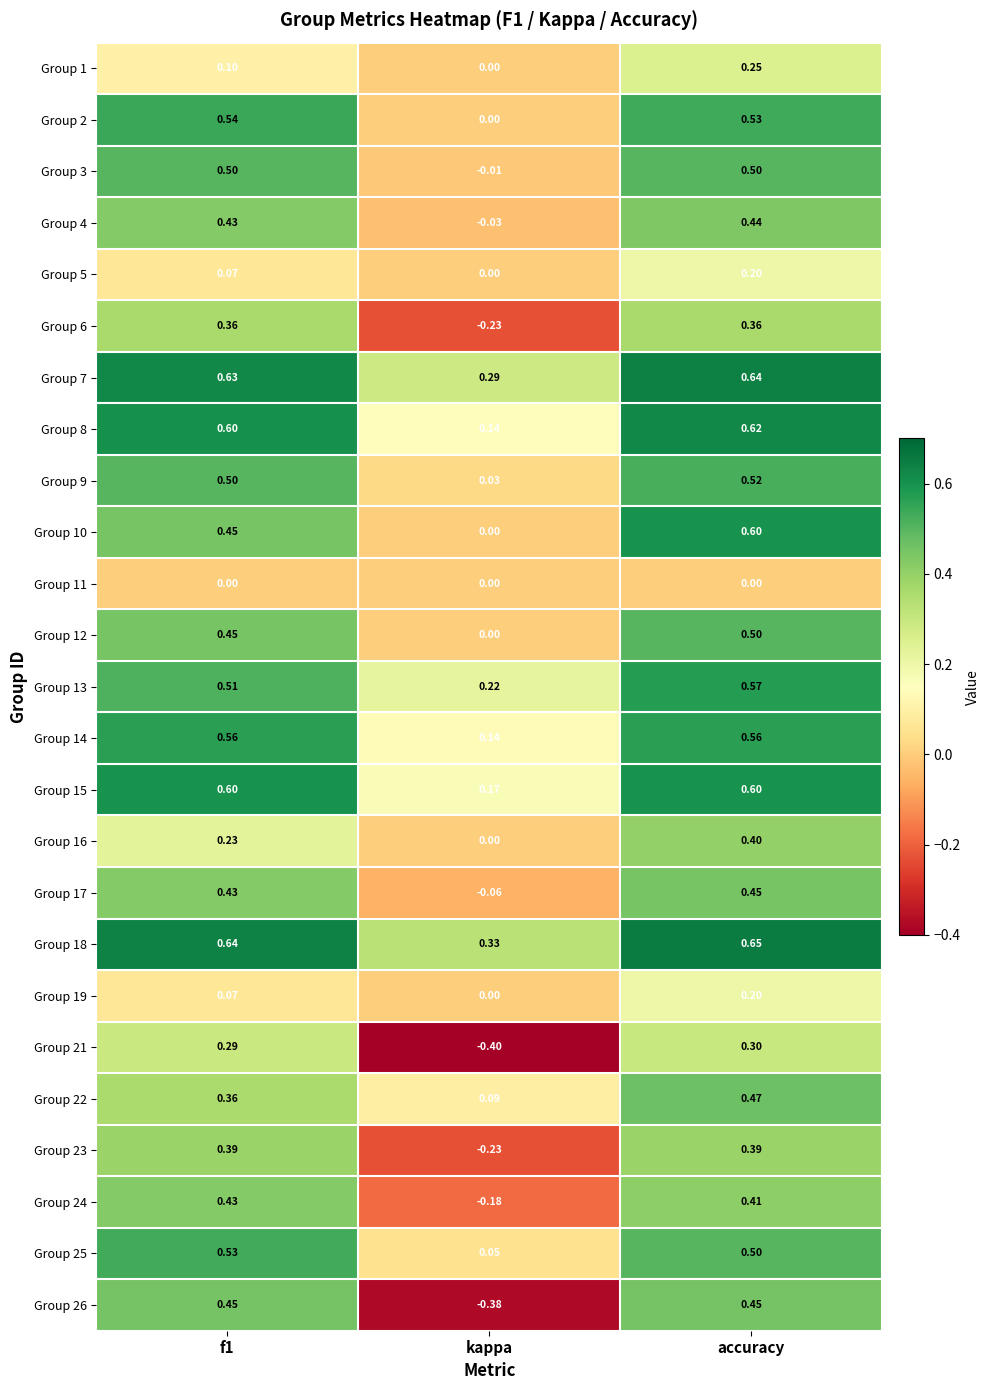

At which category is the sum across all series the highest?

accuracy